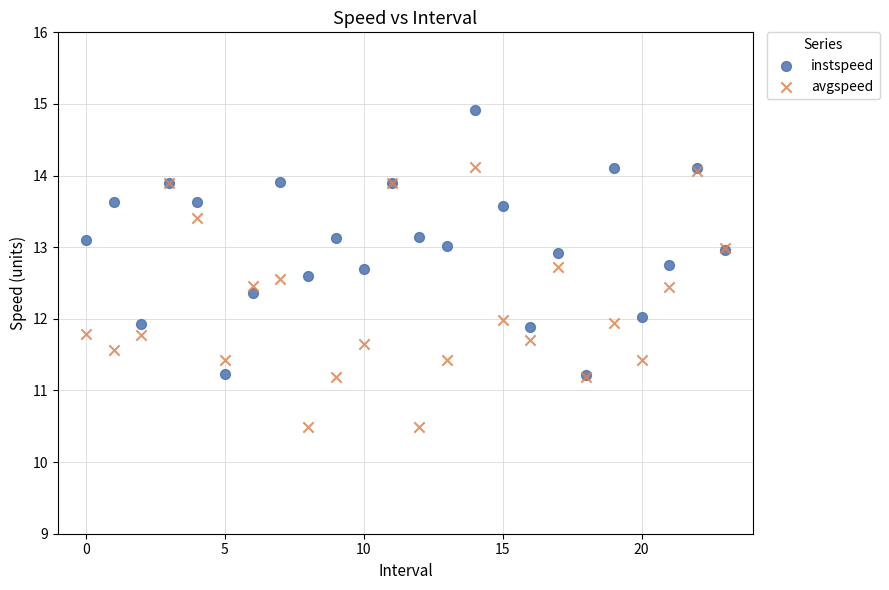

What are all the series names shown in the legend?

instspeed, avgspeed